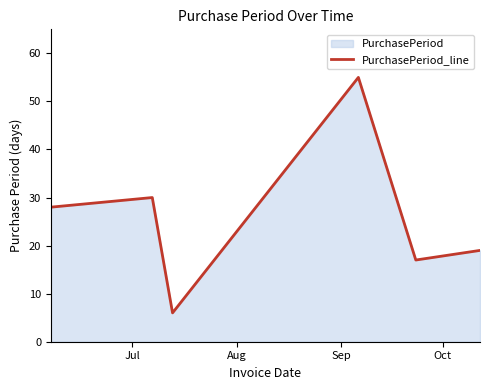

What is the value of the 4th point from the left?

55